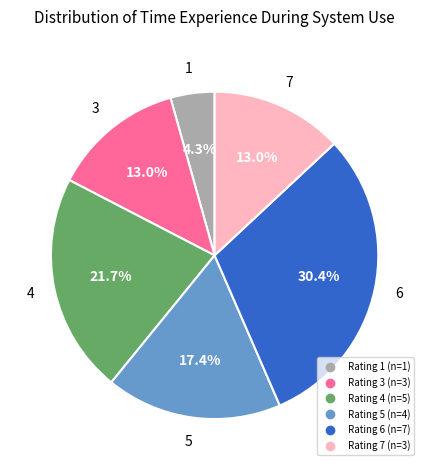

Is there a majority slice in this chart?

No